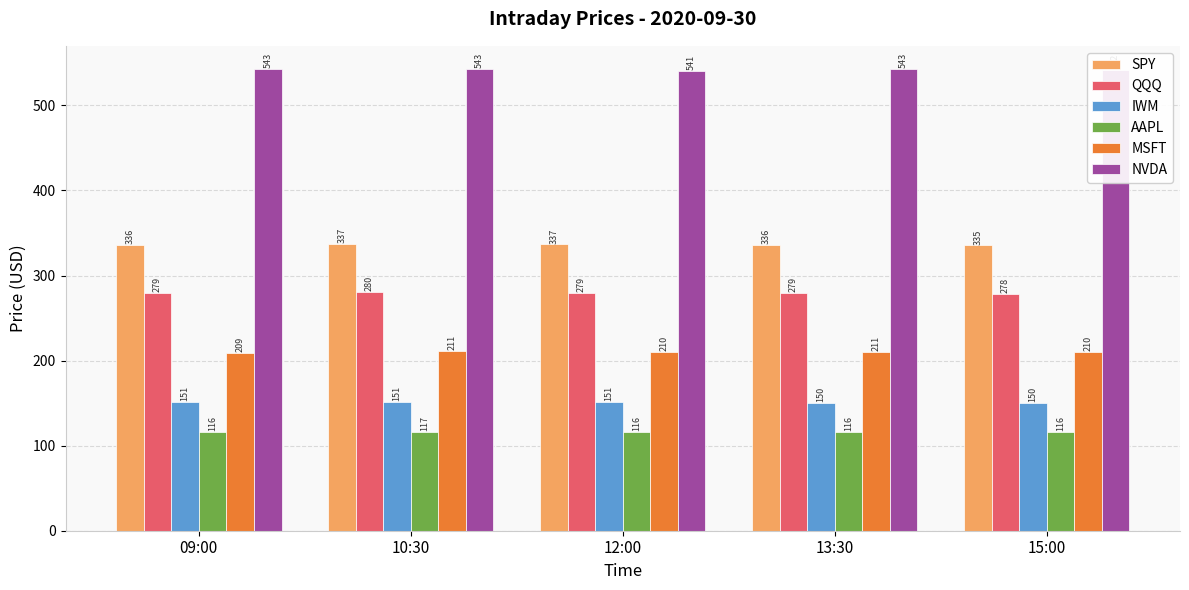

The value of MSFT at 15:00 is 367.6. True or false?

False